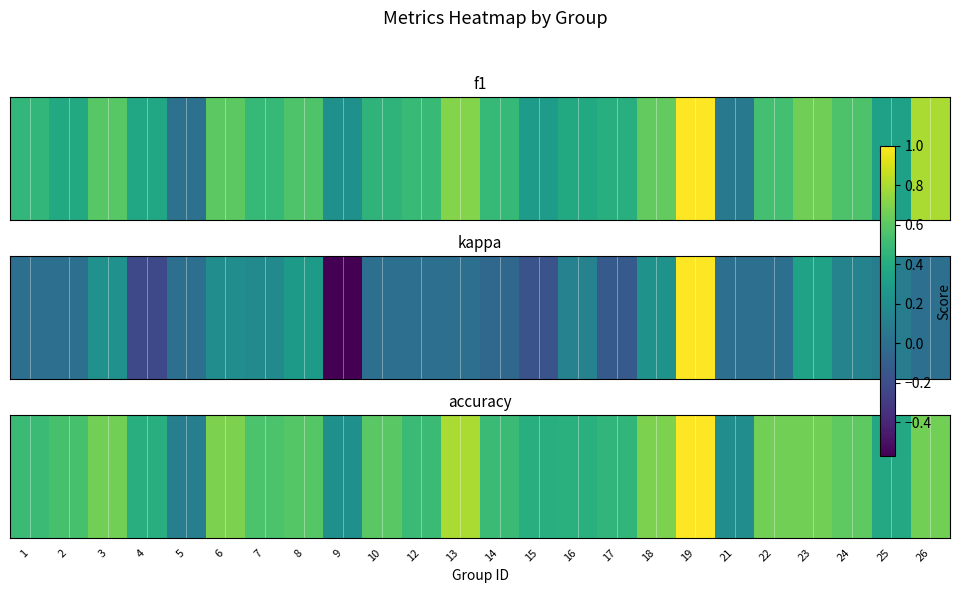

What is the smallest value displayed?

0.1